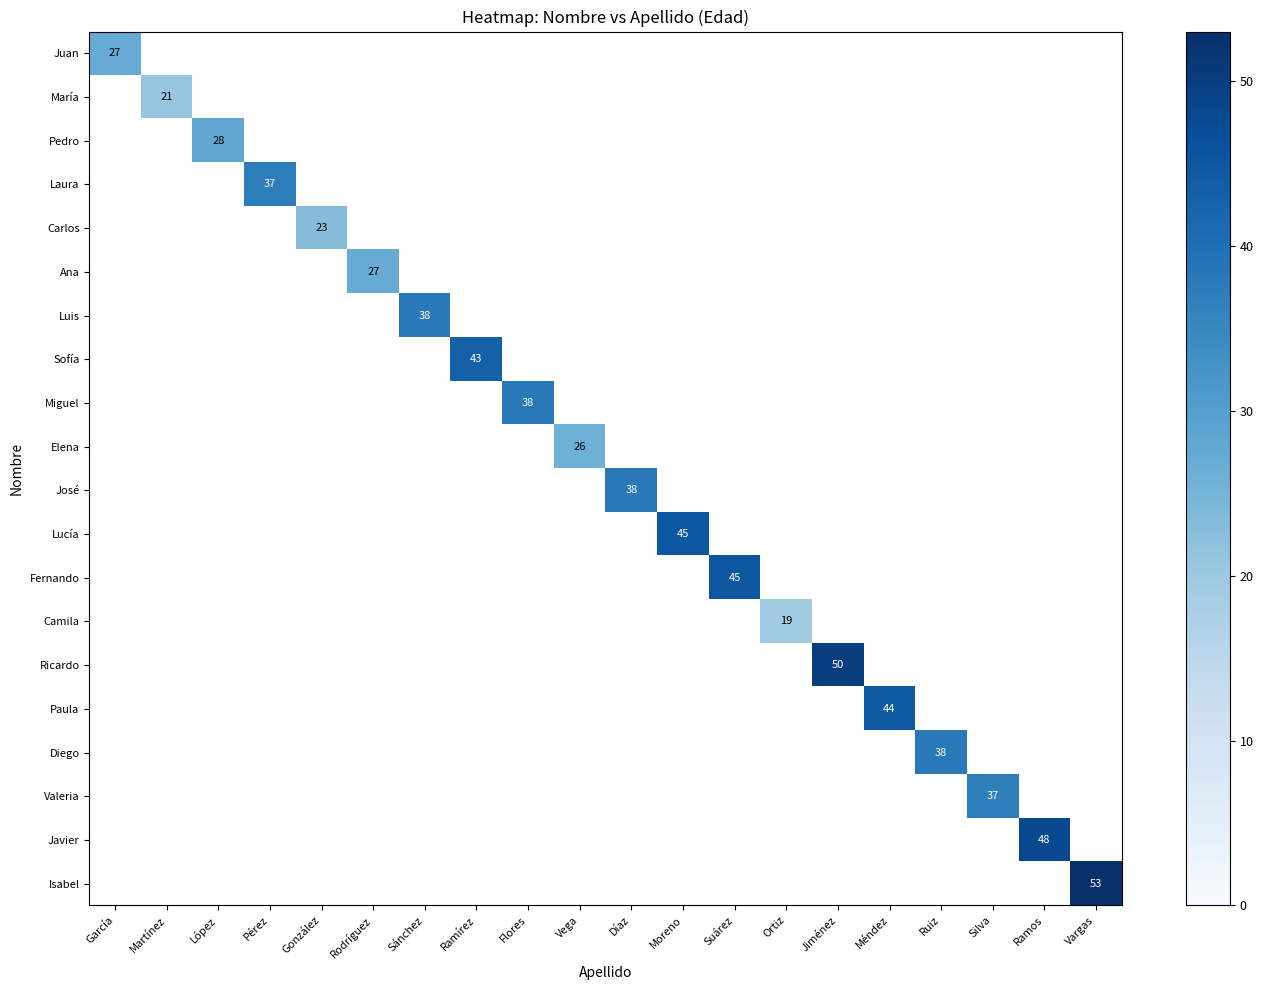

The value of Fernando at Jiménez is 0. True or false?

True